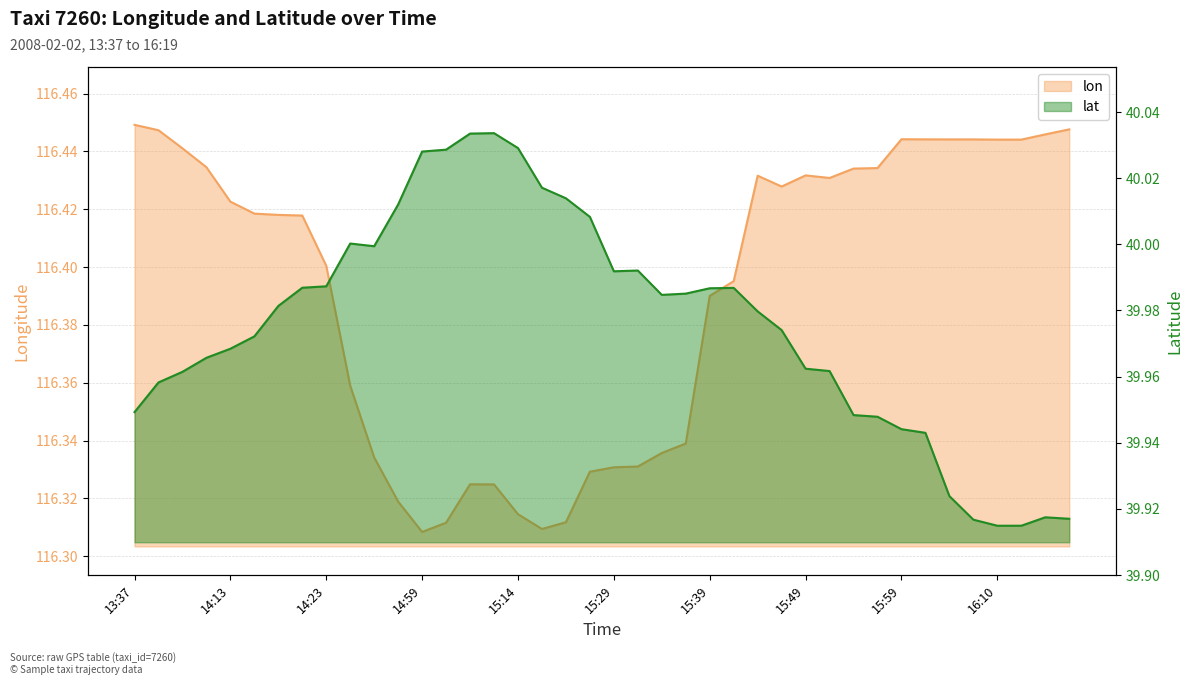

What is the sum of the lon values at 13:37 and 14:59?

232.8